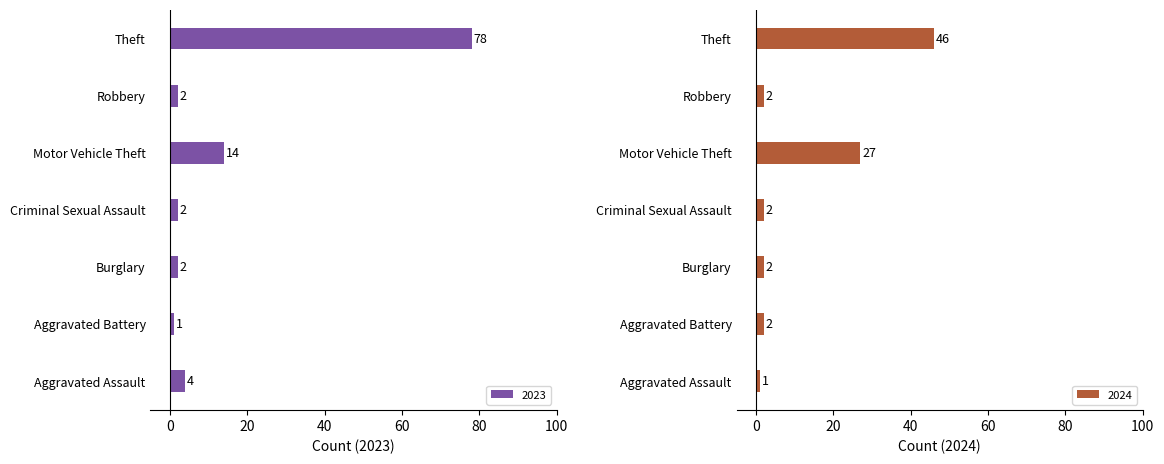

What is the difference between the second highest and minimum values in the 2024 series?

26